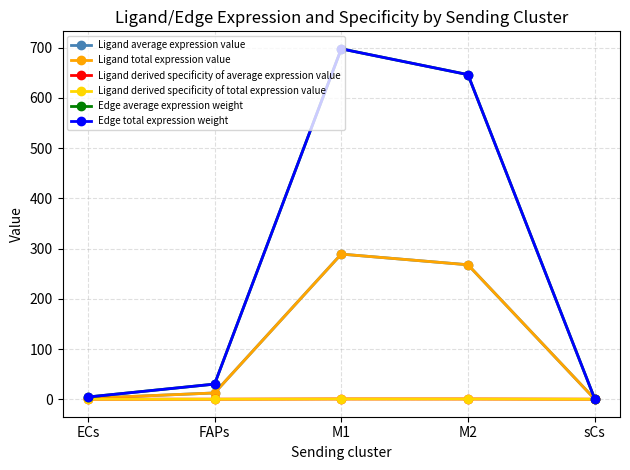

The Ligand average expression value series shows 0.4 at sCs. True or false?

True